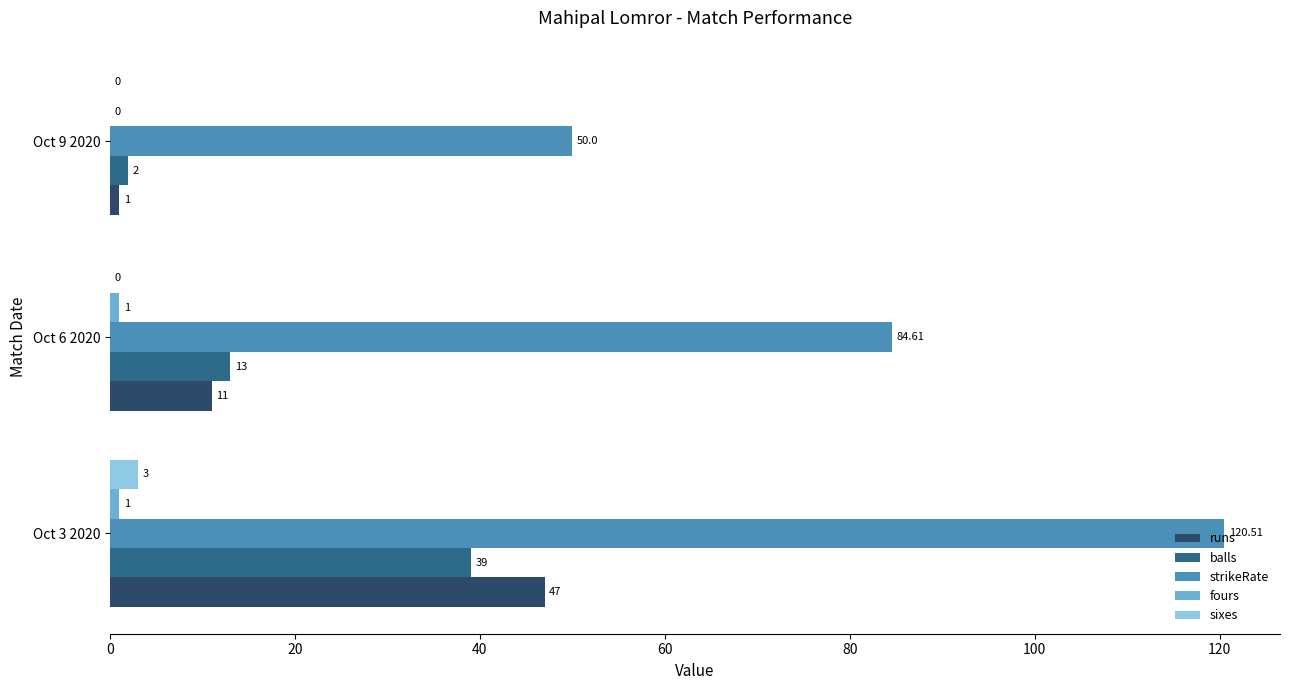

What is the sum of all balls values?

54.0